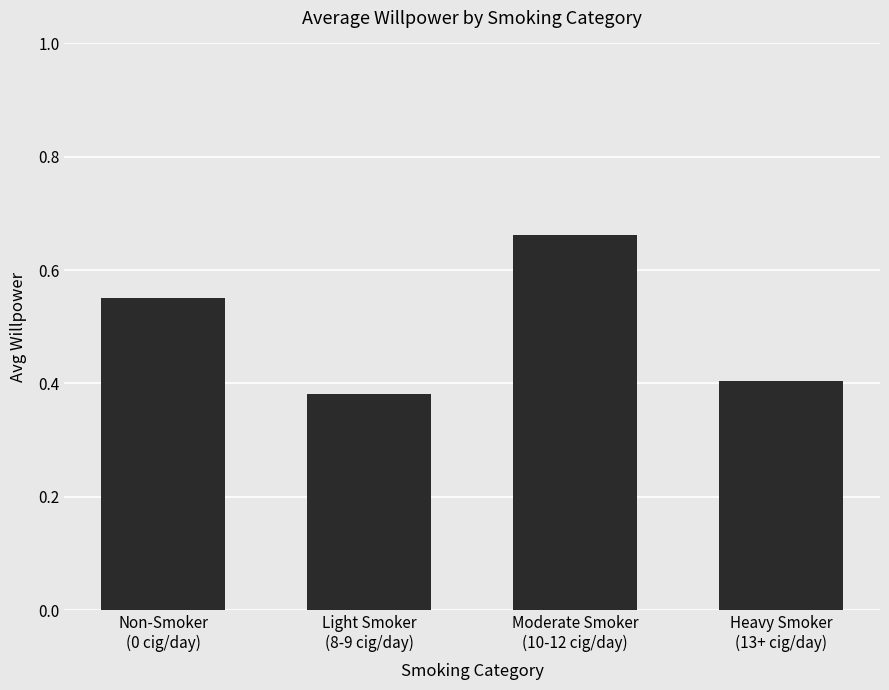

Which label corresponds to the largest value in the chart?

Moderate Smoker
(10-12 cig/day)